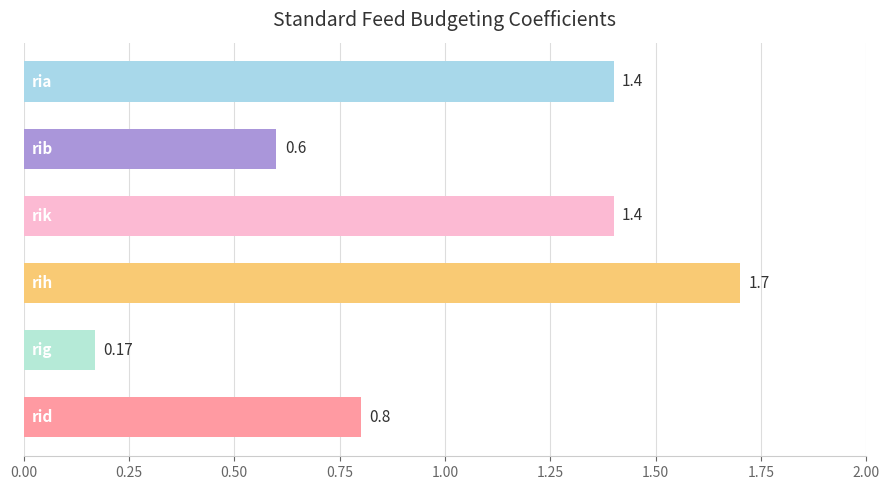

What is the difference between the second highest and second lowest values?

0.8